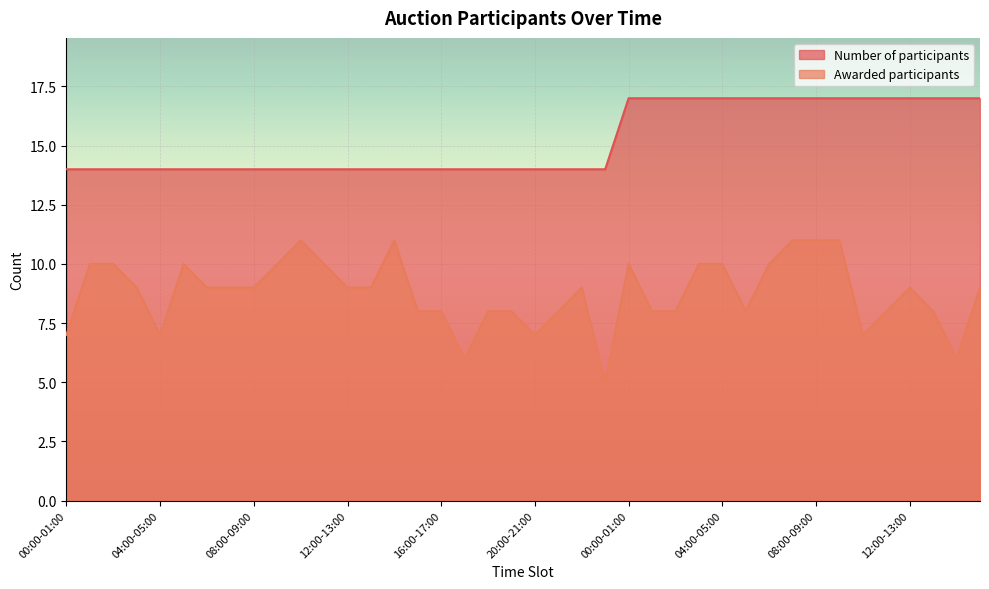

The value of Awarded participants at 07:00-08:00 is 17. True or false?

False